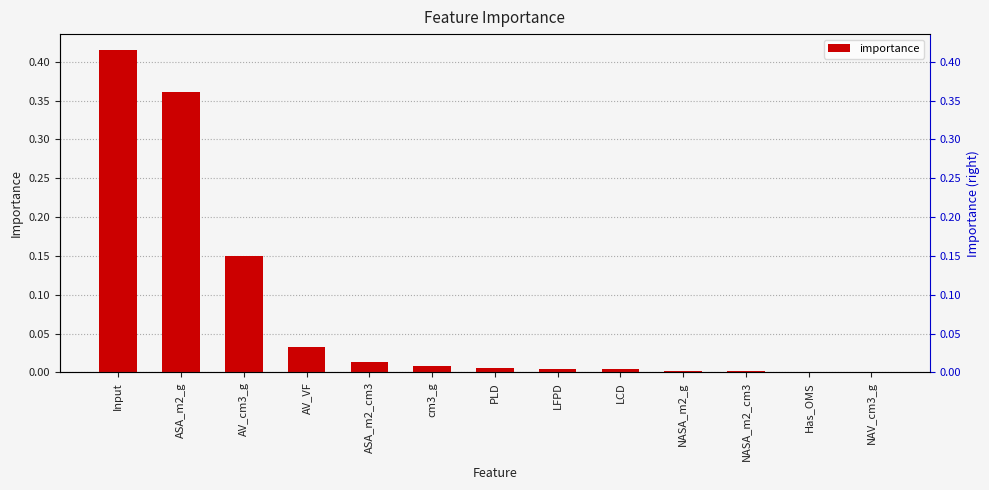

How many data points does each series have?

13